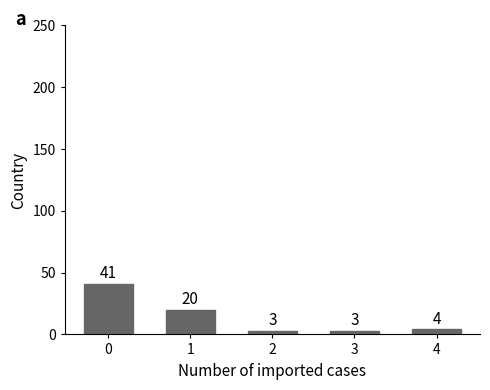

Reading left to right, what are all the values shown in this chart?

41	20	3	3	4